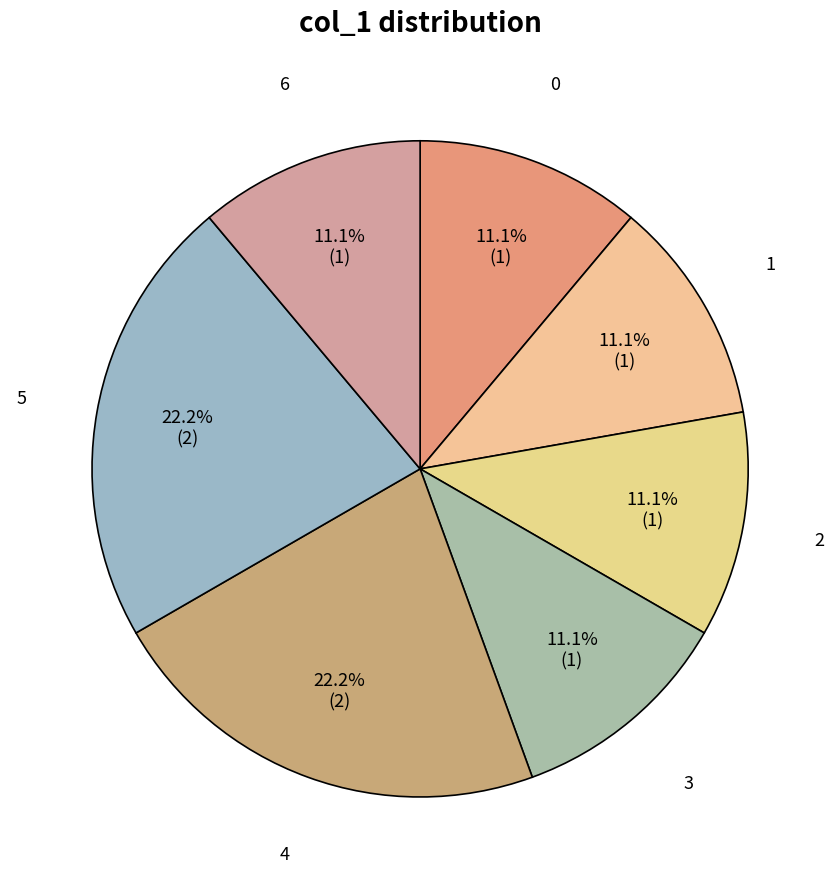

Count the number of slices in the pie.

7